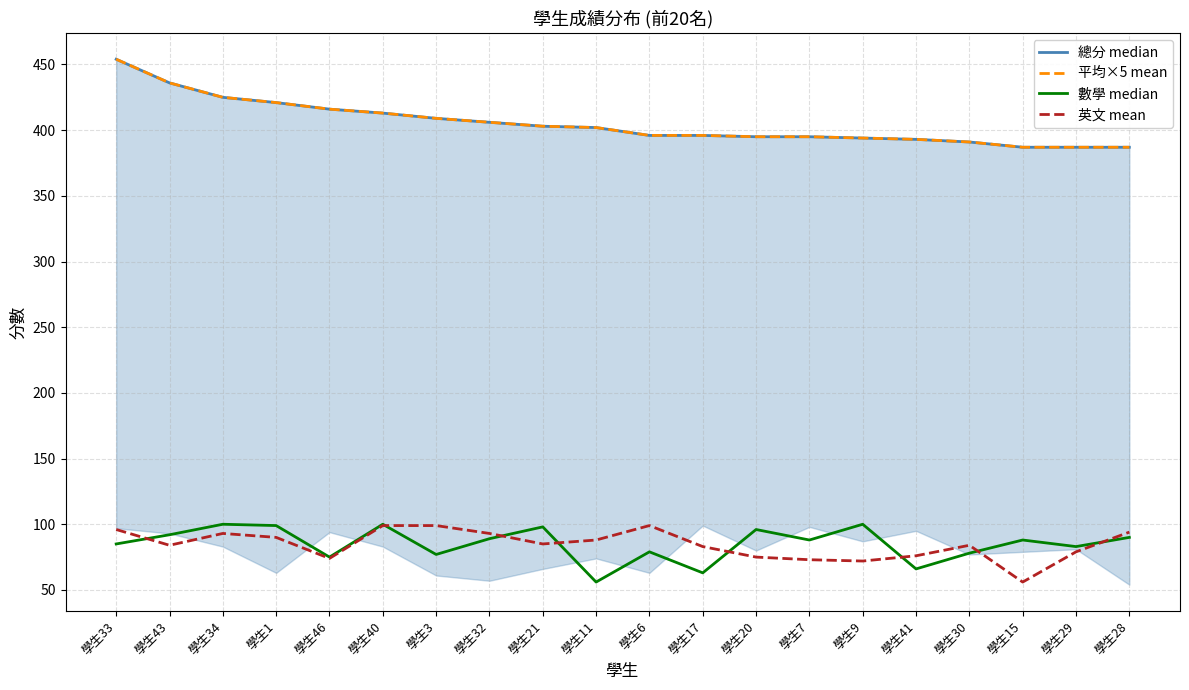

The 總分 median series shows 697 at 學生20. True or false?

False